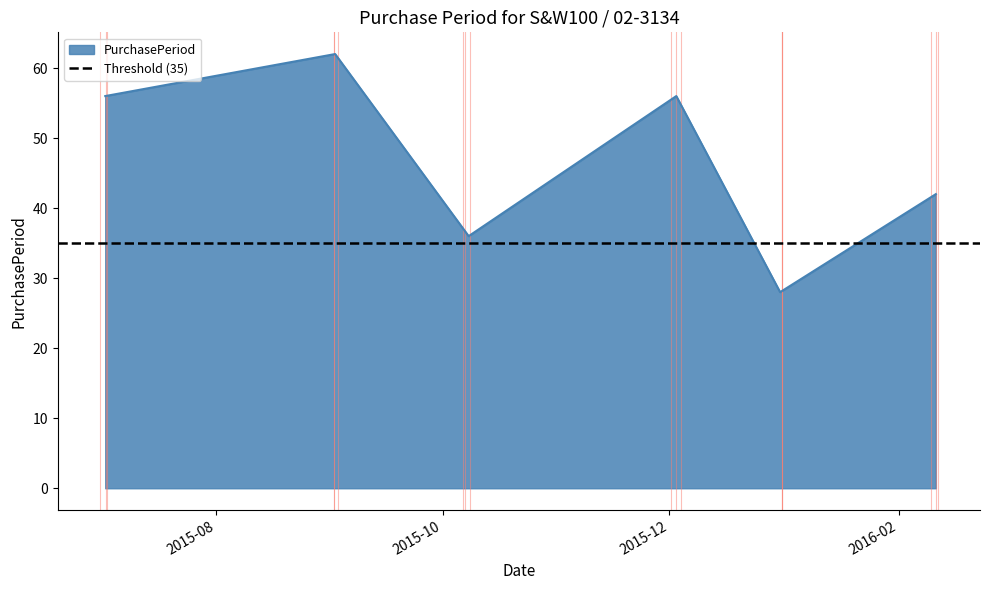

What is the label of the 6th point from the right?

2015-07-02